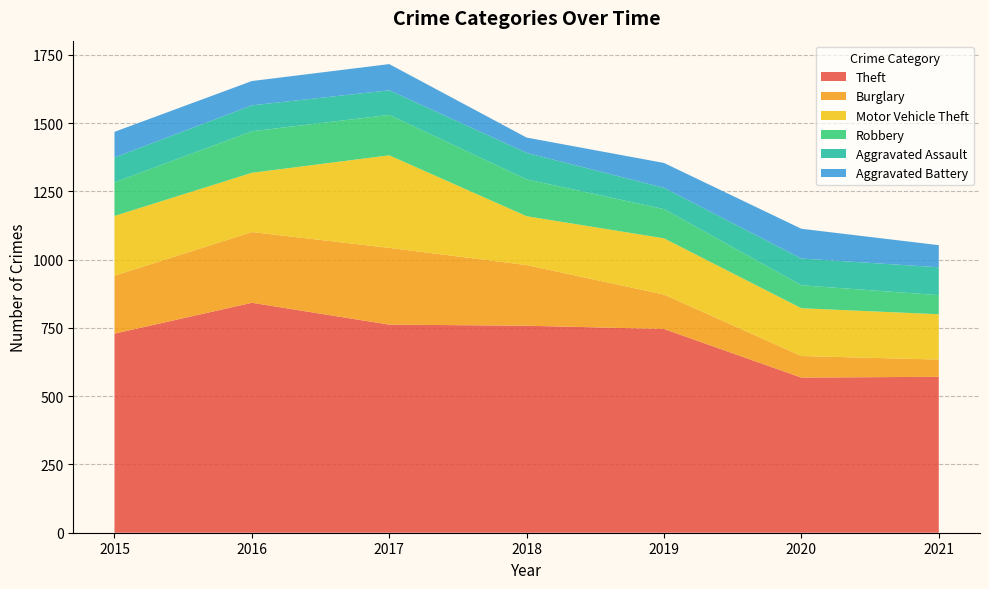

Reading left to right, what are all the values shown in this chart?

Theft: 2015=729	2016=842	2017=762	2018=758	2019=746	2020=568	2021=571
Burglary: 2015=212	2016=259	2017=281	2018=222	2019=126	2020=79	2021=63
Motor Vehicle Theft: 2015=219	2016=217	2017=339	2018=179	2019=206	2020=175	2021=166
Robbery: 2015=123	2016=152	2017=148	2018=135	2019=107	2020=84	2021=70
Aggravated Assault: 2015=91	2016=95	2017=90	2018=97	2019=78	2020=98	2021=102
Aggravated Battery: 2015=94	2016=89	2017=96	2018=56	2019=91	2020=109	2021=81